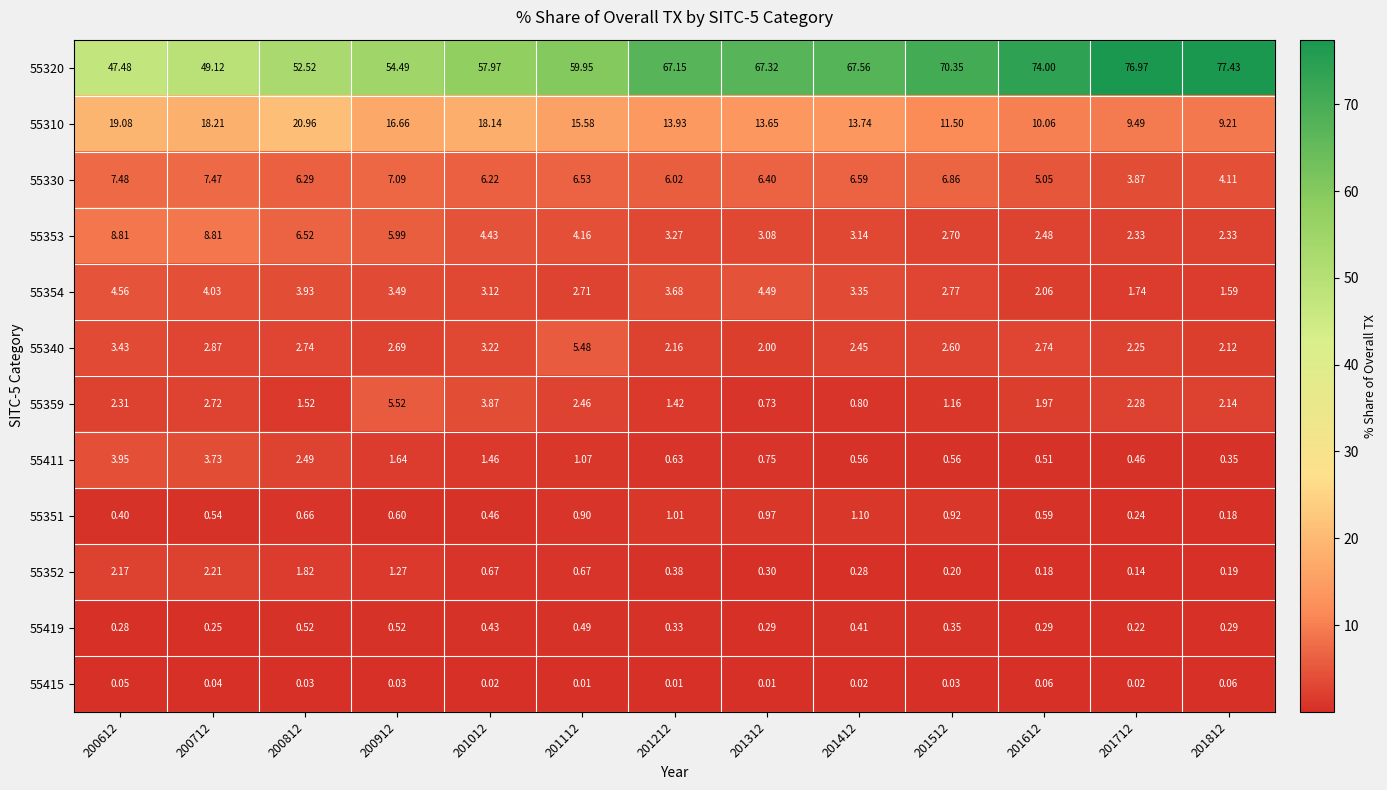

Is the value of 55352 at 201212 greater than the value of 55330 at 201112?

No